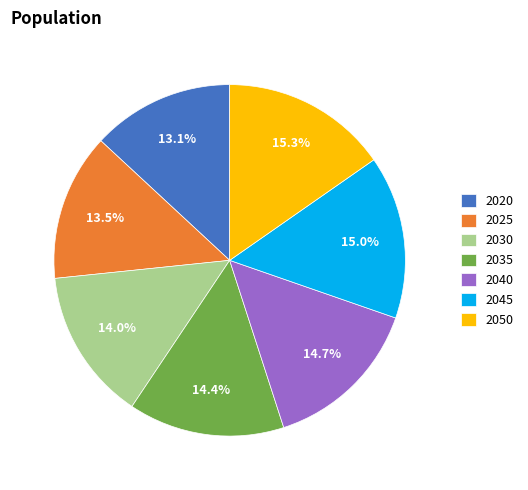

What percentage is the 2050 slice, to the nearest percent?

15%